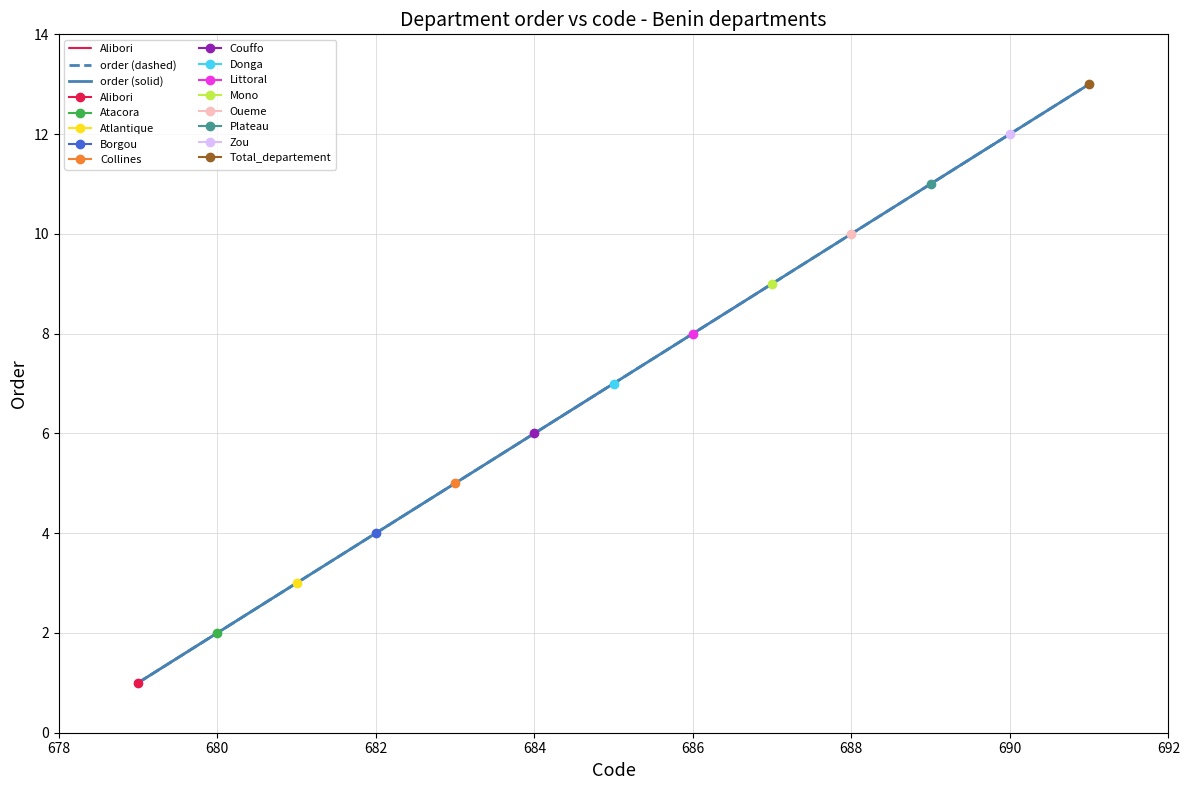

What is the difference between the values at 686 and 691?

5